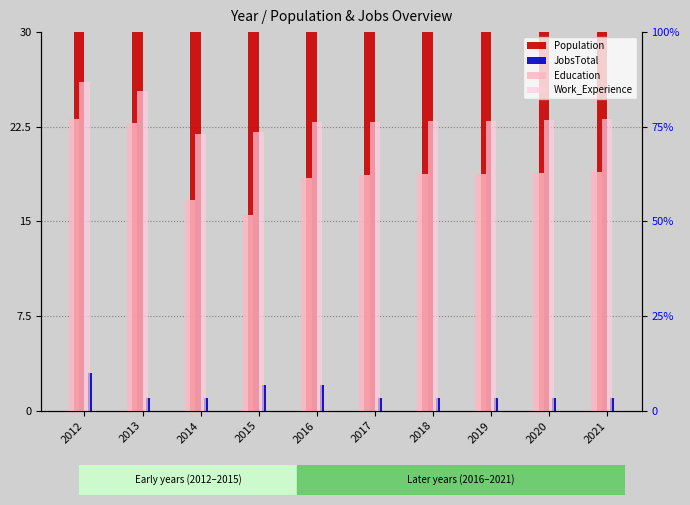

Are the bars horizontal?

No